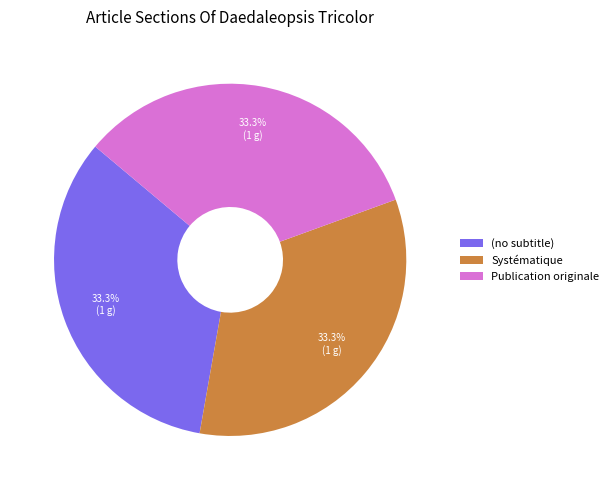

Count the number of slices in the pie.

3